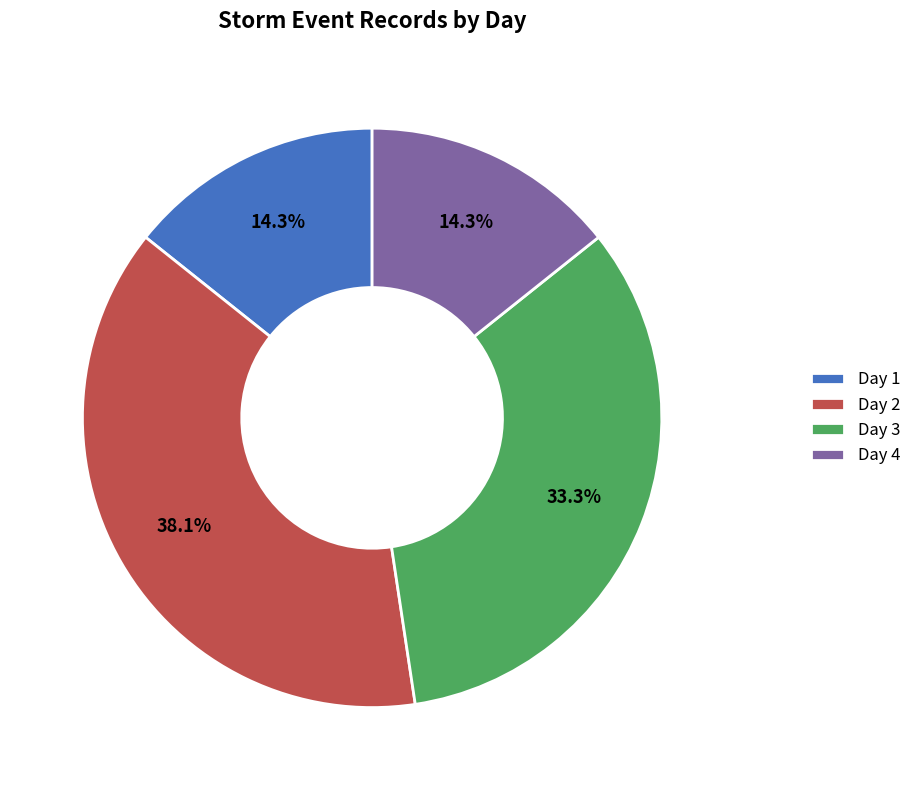

Is the sum of Day 2 and Day 3 greater than half?

Yes